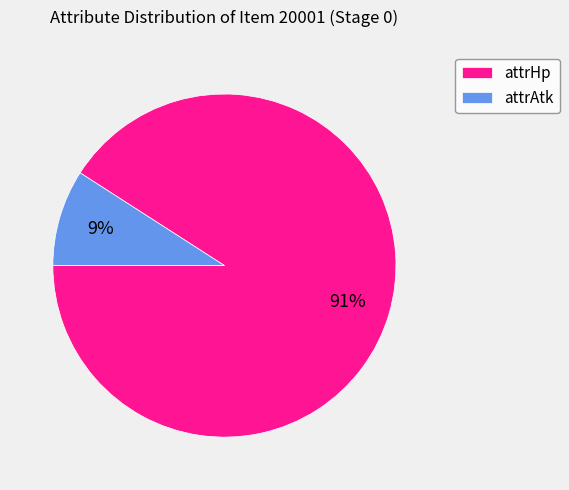

Does any single category account for the majority?

Yes